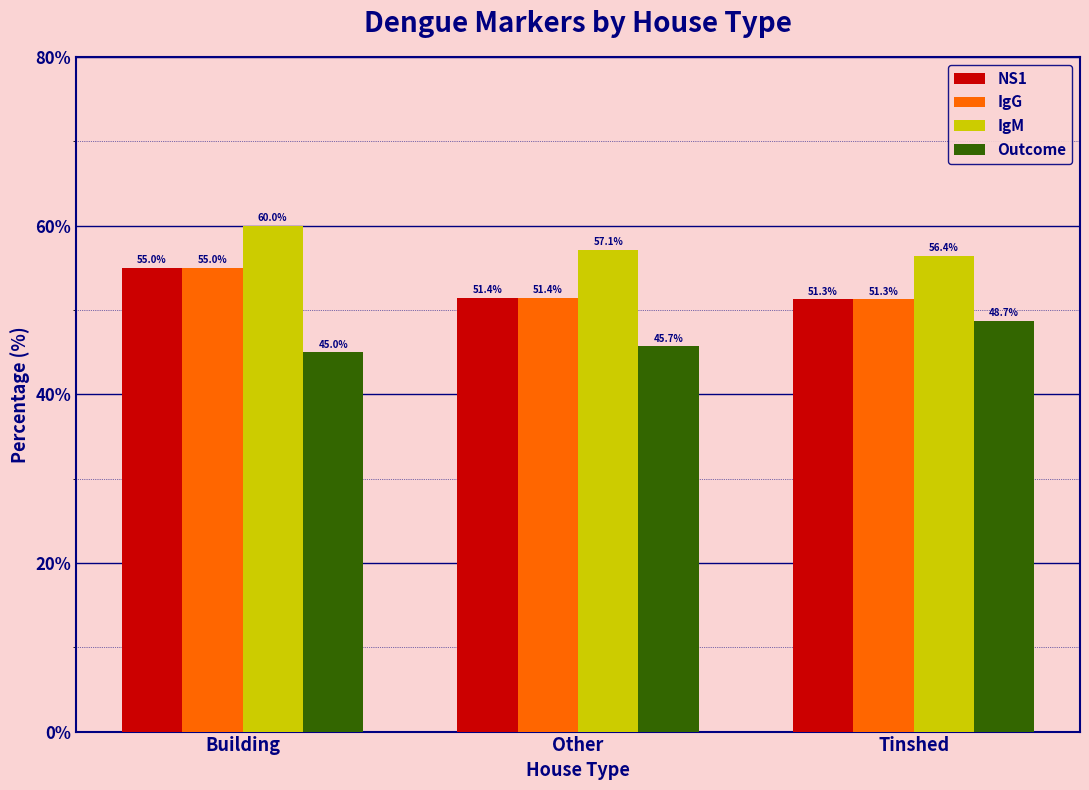

Reading left to right, transcribe all the data shown in this chart.

NS1: Building=55.0	Other=51.4	Tinshed=51.3
IgG: Building=55.0	Other=51.4	Tinshed=51.3
IgM: Building=60.0	Other=57.1	Tinshed=56.4
Outcome: Building=45.0	Other=45.7	Tinshed=48.7